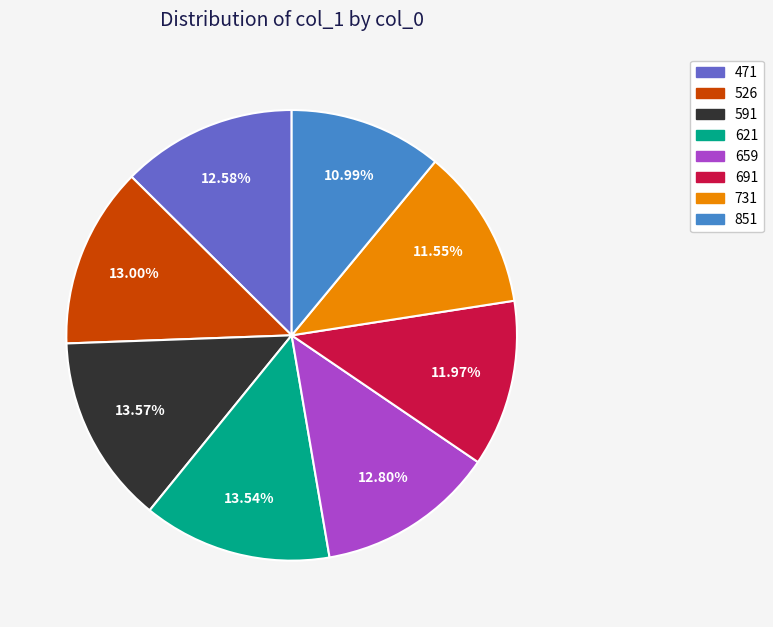

Does any single category account for the majority?

No